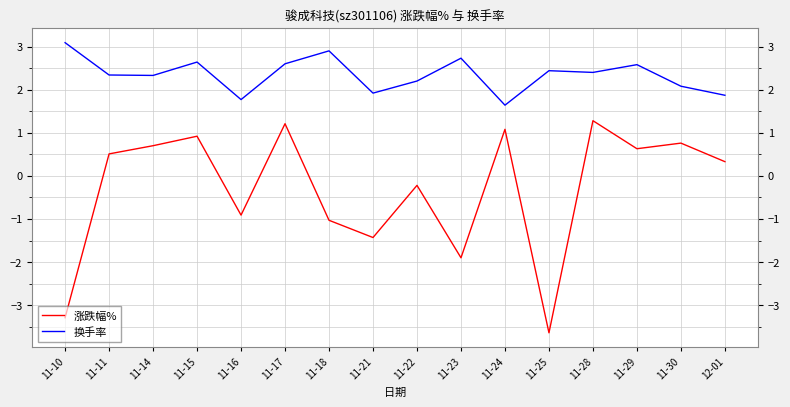

What position from the right is 11-10?

16